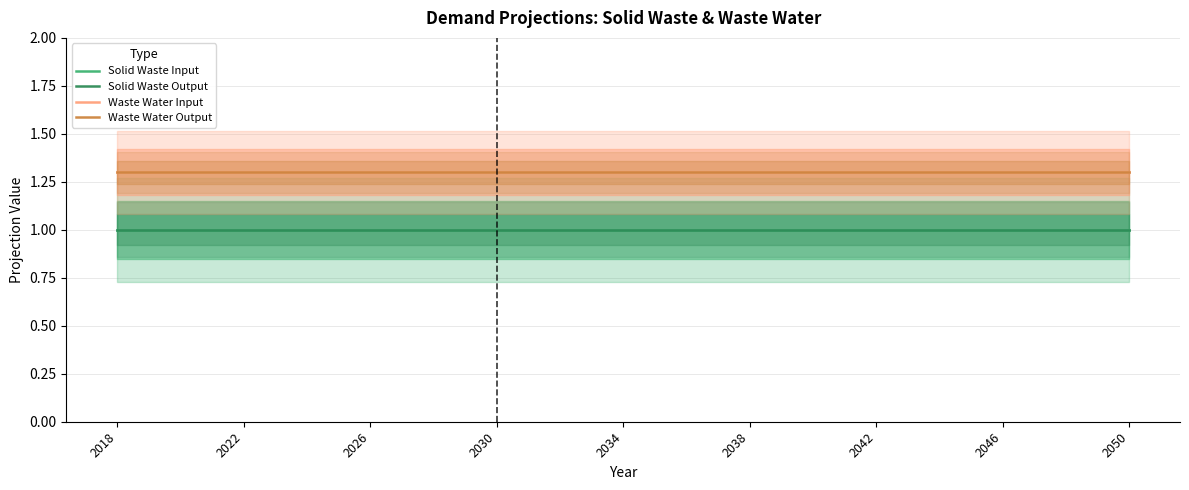

Reading left to right, transcribe all the data shown in this chart.

Solid Waste Input: 1.0	1.0	1.0	1.0	1.0	1.0	1.0	1.0	1.0	1.0	1.0	1.0	1.0	1.0	1.0	1.0	1.0	1.0	1.0	1.0	1.0	1.0	1.0	1.0	1.0	1.0	1.0	1.0	1.0	1.0	1.0	1.0	1.0
Solid Waste Output: 1.0	1.0	1.0	1.0	1.0	1.0	1.0	1.0	1.0	1.0	1.0	1.0	1.0	1.0	1.0	1.0	1.0	1.0	1.0	1.0	1.0	1.0	1.0	1.0	1.0	1.0	1.0	1.0	1.0	1.0	1.0	1.0	1.0
Waste Water Input: 1.3	1.3	1.3	1.3	1.3	1.3	1.3	1.3	1.3	1.3	1.3	1.3	1.3	1.3	1.3	1.3	1.3	1.3	1.3	1.3	1.3	1.3	1.3	1.3	1.3	1.3	1.3	1.3	1.3	1.3	1.3	1.3	1.3
Waste Water Output: 1.3	1.3	1.3	1.3	1.3	1.3	1.3	1.3	1.3	1.3	1.3	1.3	1.3	1.3	1.3	1.3	1.3	1.3	1.3	1.3	1.3	1.3	1.3	1.3	1.3	1.3	1.3	1.3	1.3	1.3	1.3	1.3	1.3